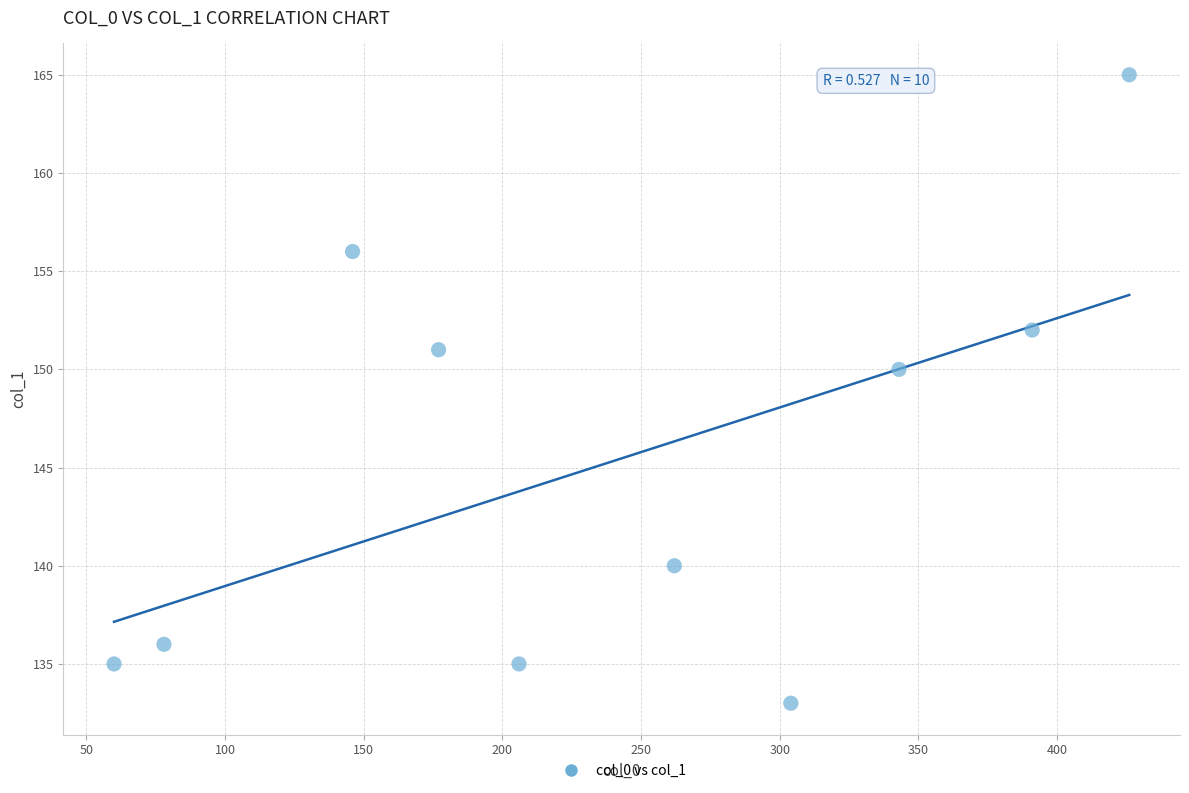

What Y value in the scatter plot is closest to 149?

150